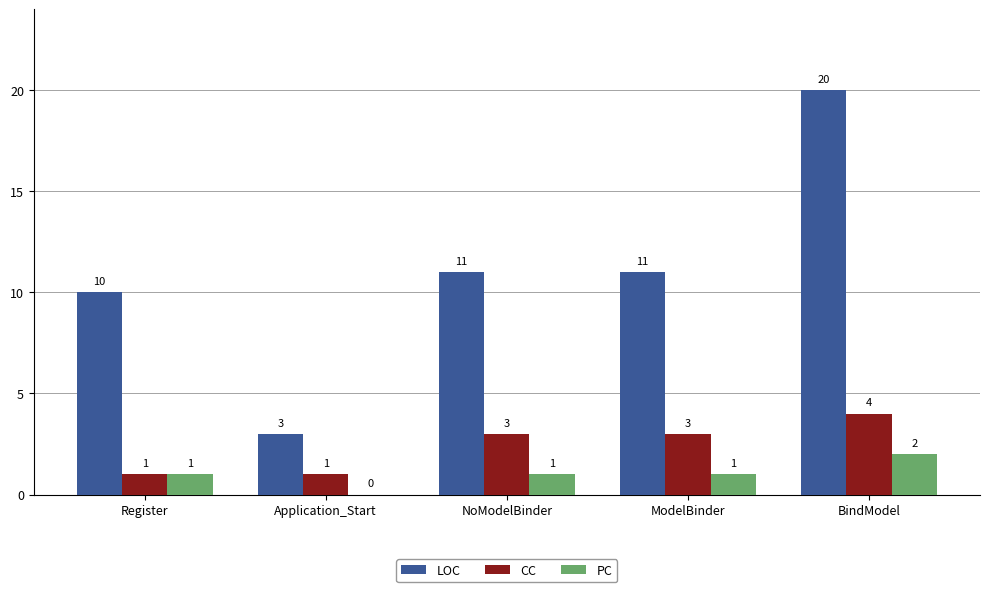

What is the approximate value of CC at BindModel?

4